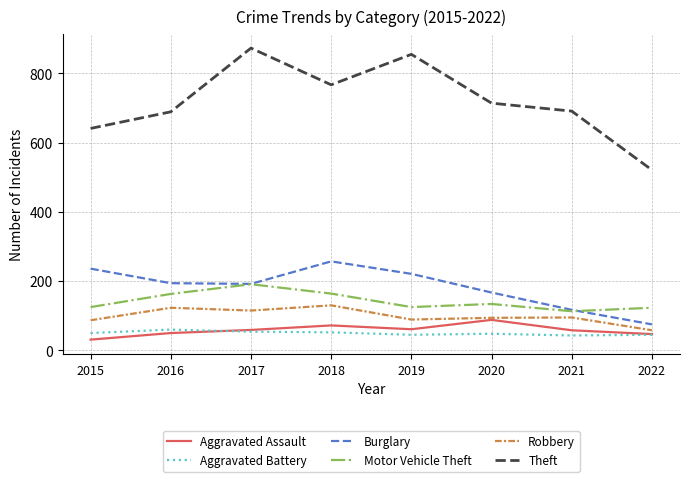

What value does the Theft series have at 2015, to the nearest 50?

650